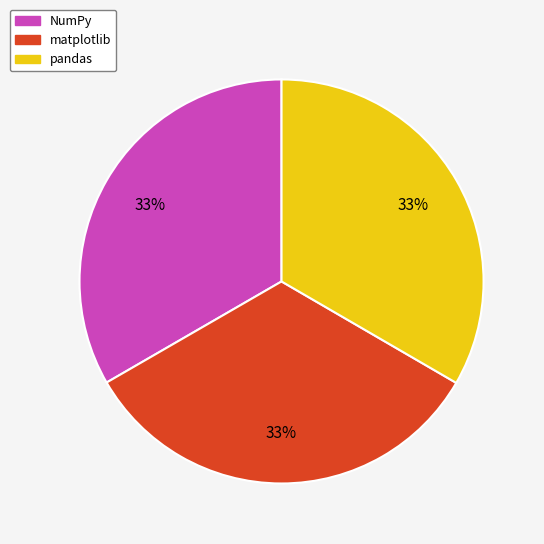

Combined, do NumPy and pandas account for over 50%?

Yes